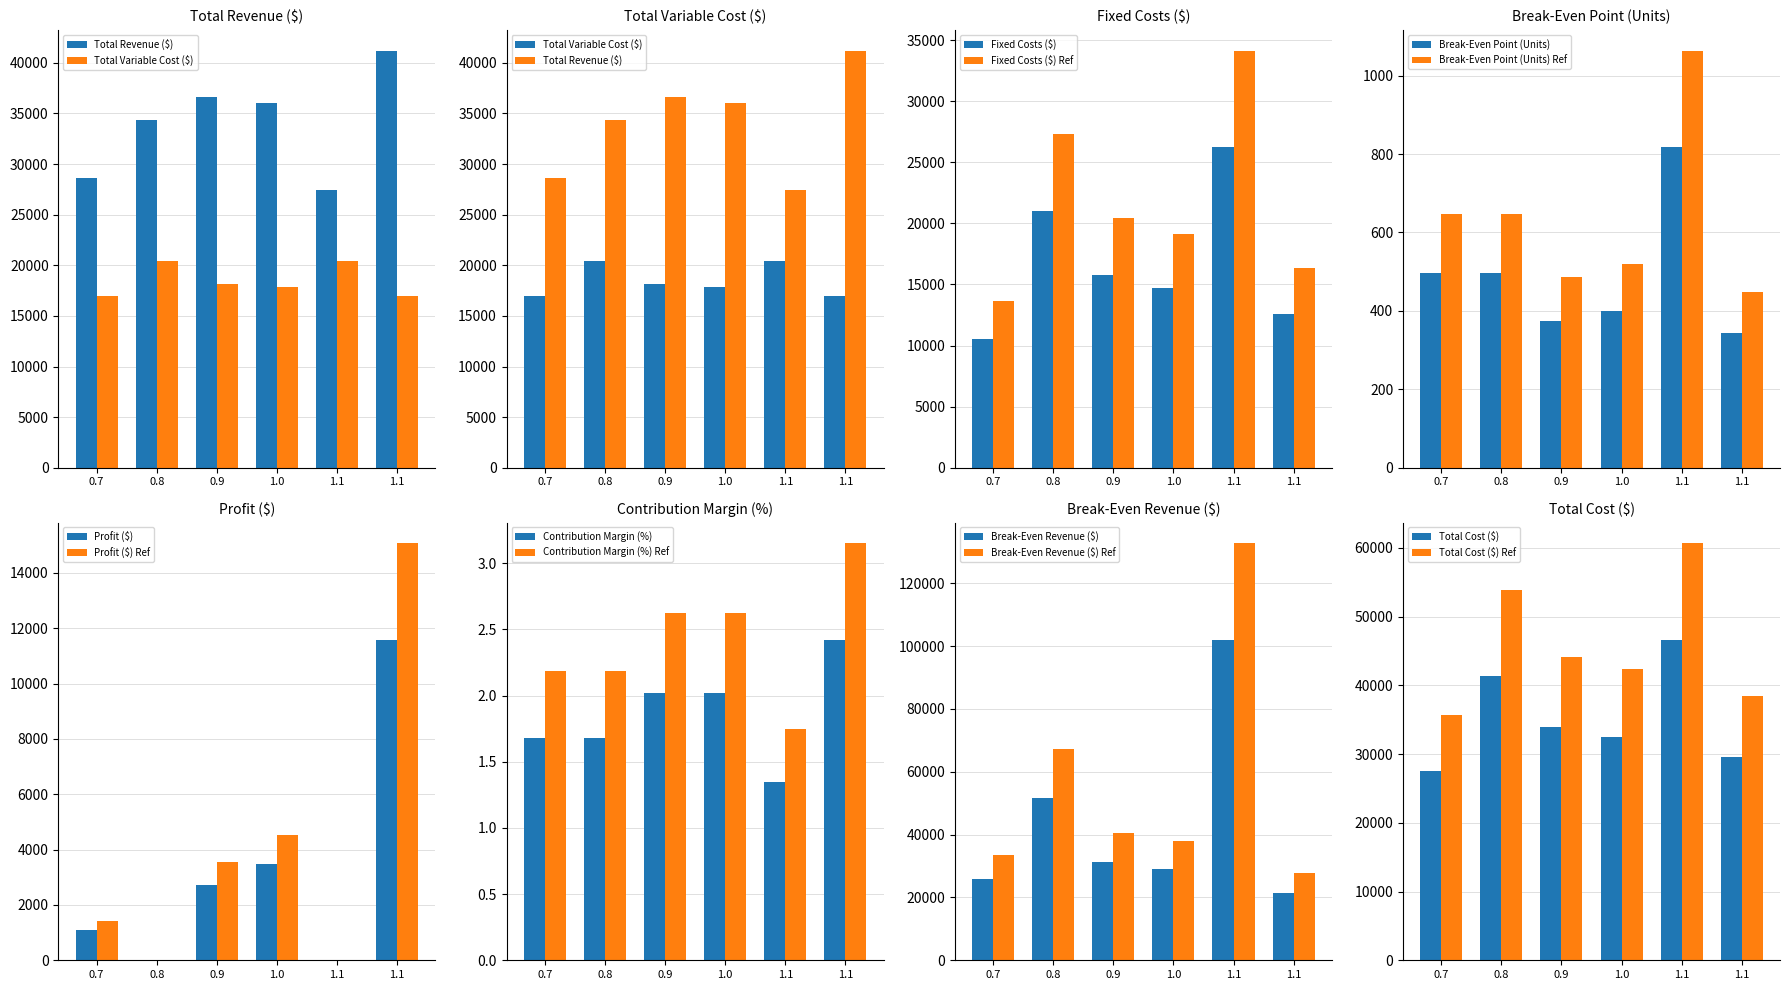

Does the chart contain any negative values?

No